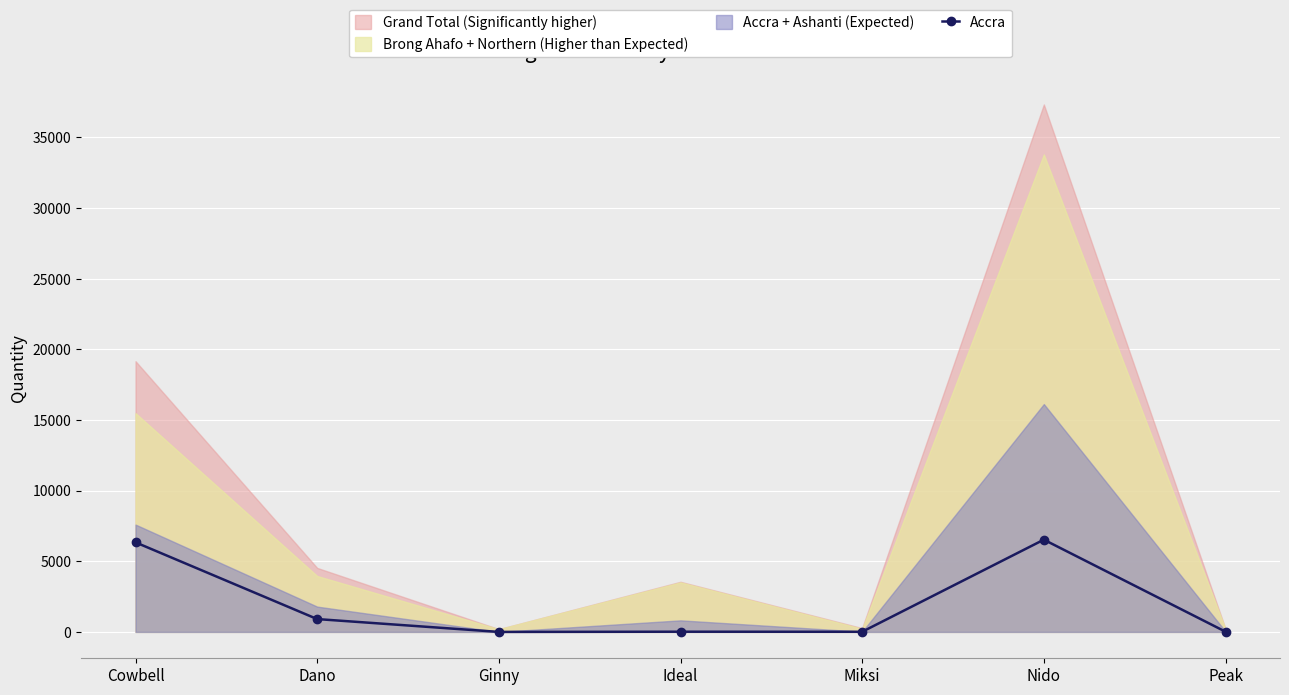

How many data points are less than 15?

3